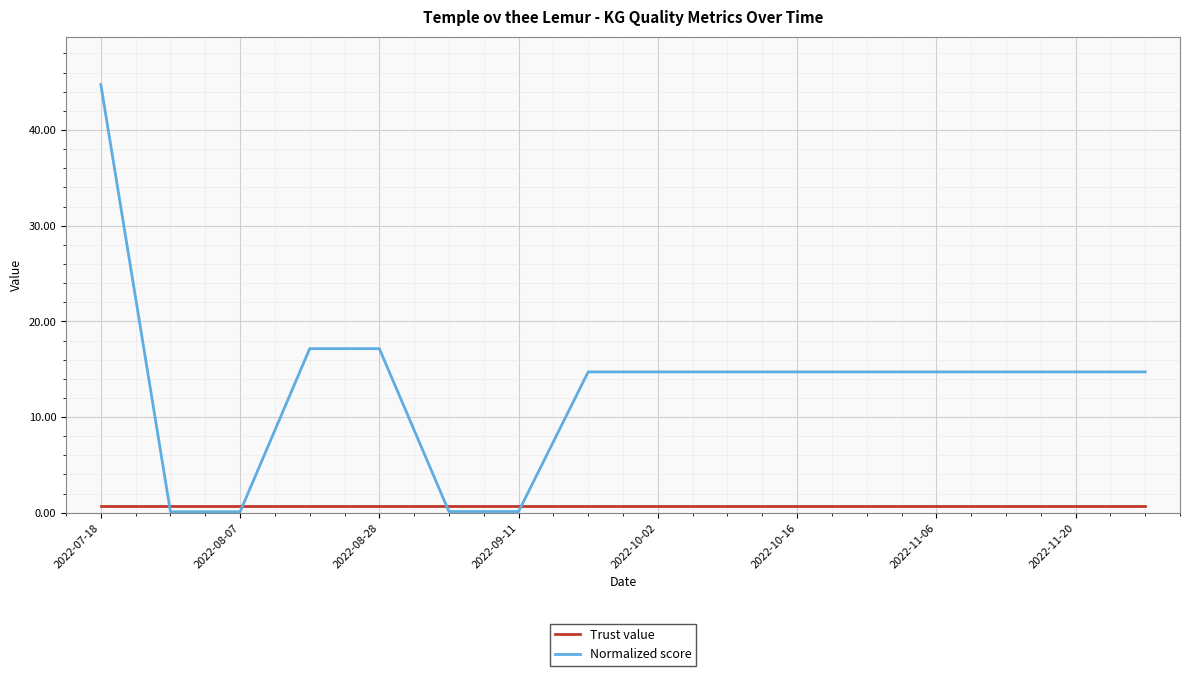

What is the difference between the maximum and minimum values in the Normalized score series?

44.6